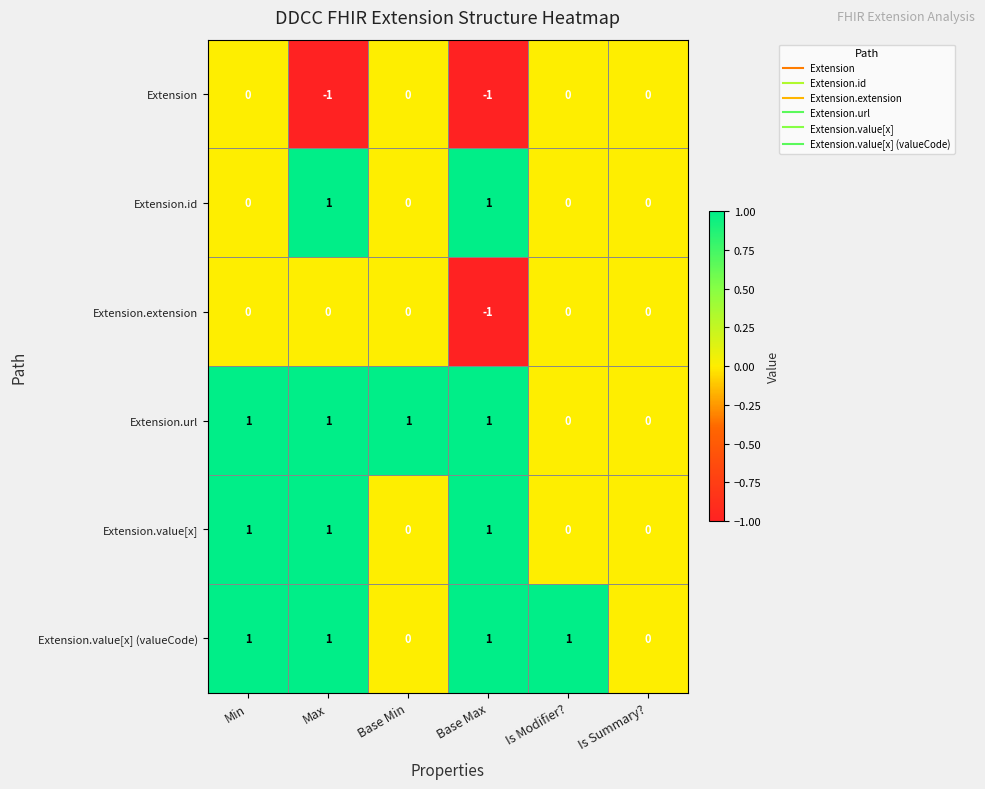

What is the greatest value displayed?

1